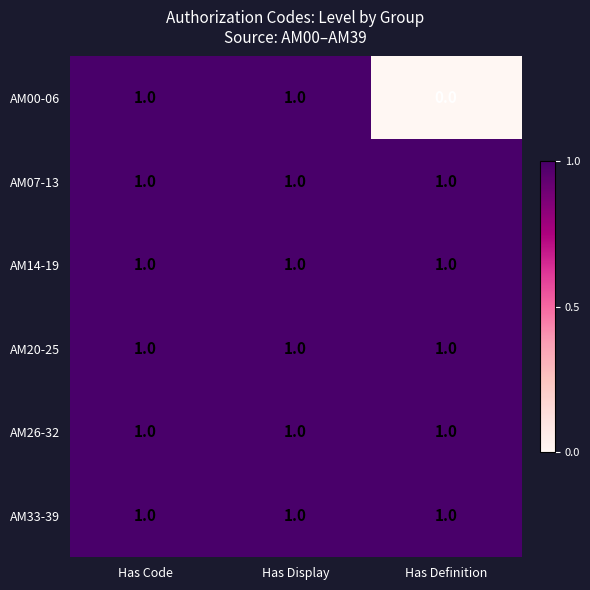

True or false: AM26-32 has a value of 1 at Has Display.

True